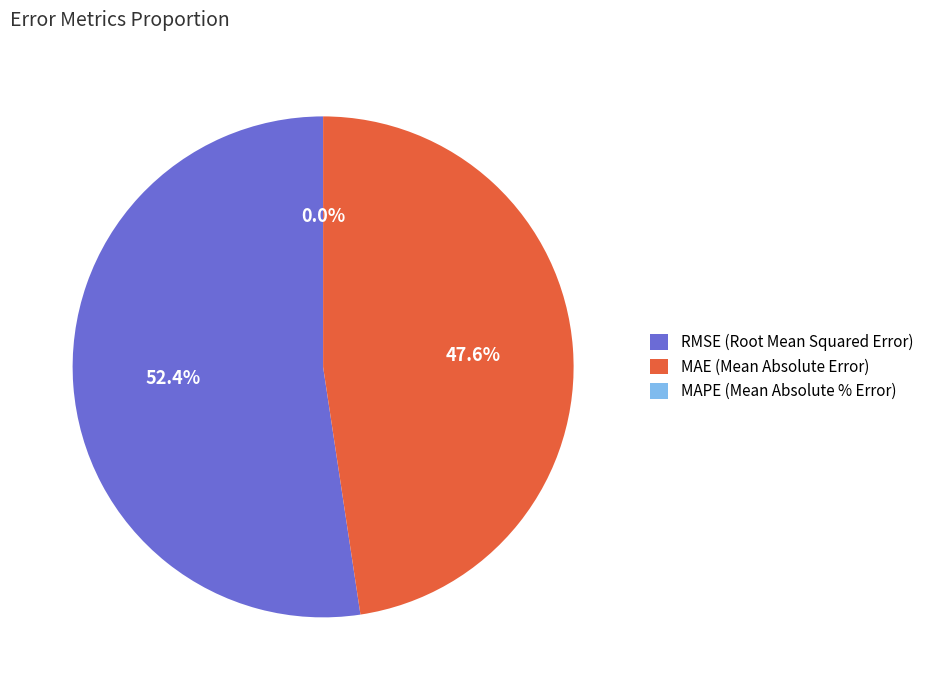

The MAPE (Mean Absolute % Error) slice represents 0% of the pie. True or false?

True